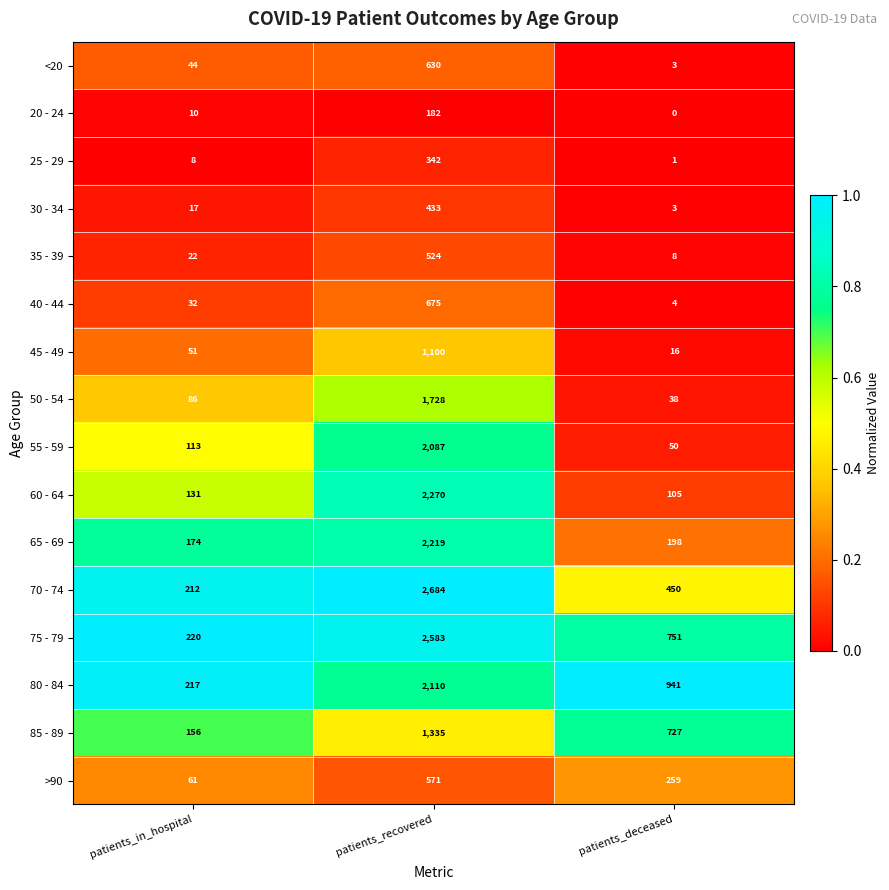

List the series in order of their peak value, highest first.

70 - 74, 75 - 79, 60 - 64, 65 - 69, 80 - 84, 55 - 59, 50 - 54, 85 - 89, 45 - 49, 40 - 44, <20, >90, 35 - 39, 30 - 34, 25 - 29, 20 - 24